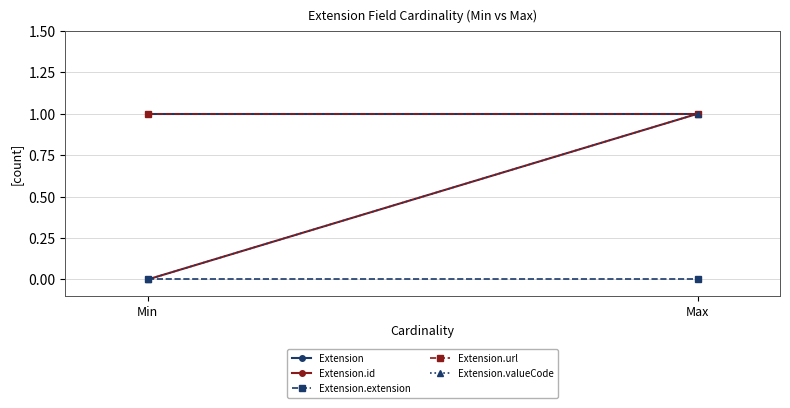

What is the difference between the highest and lowest values at Min?

1